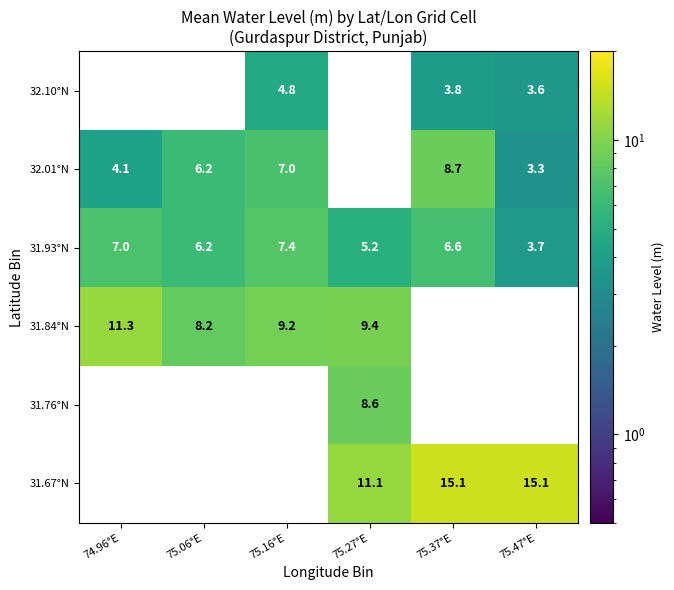

What is the spread (max minus min) of values at 75.47°E?

11.8